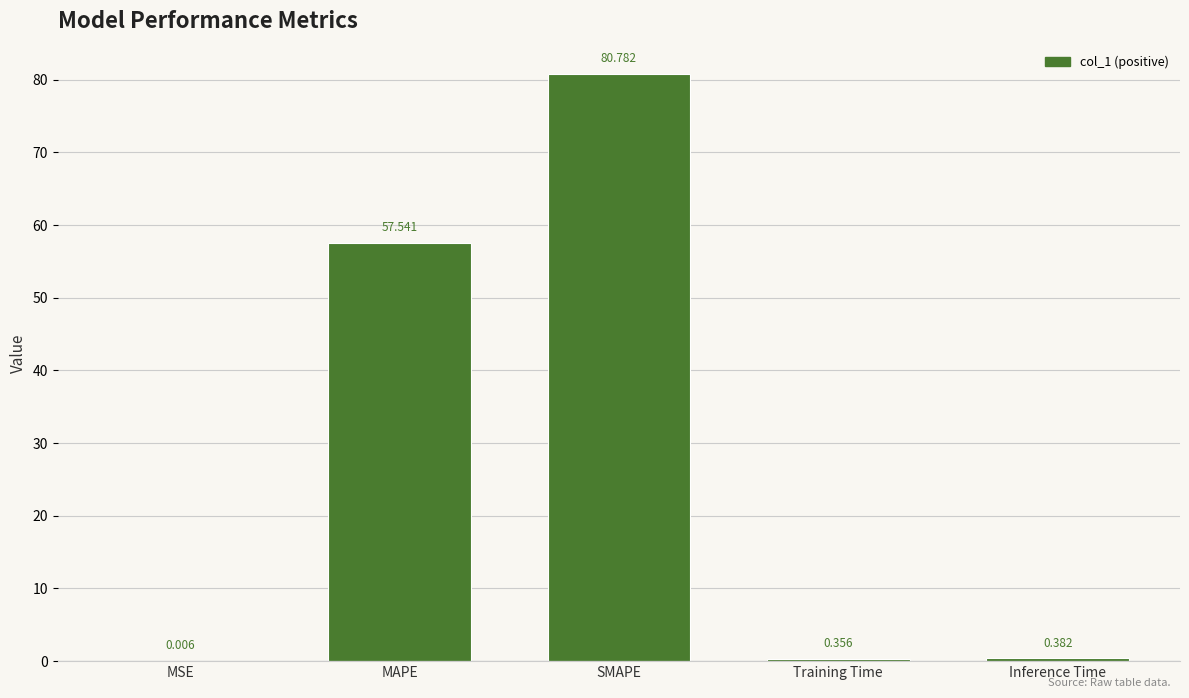

Where is the data nearest to the value 40?

MAPE